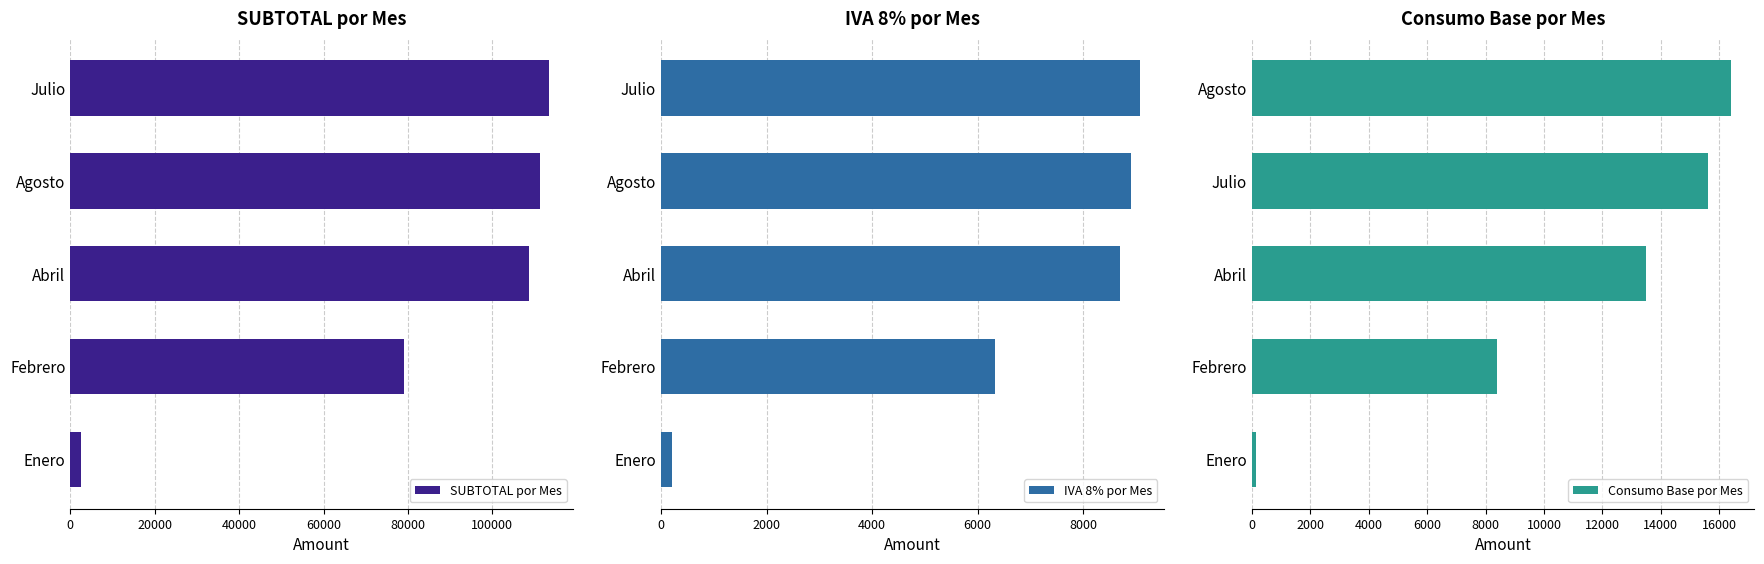

The value of IVA 8% por Mes at Agosto is 15067.7. True or false?

False